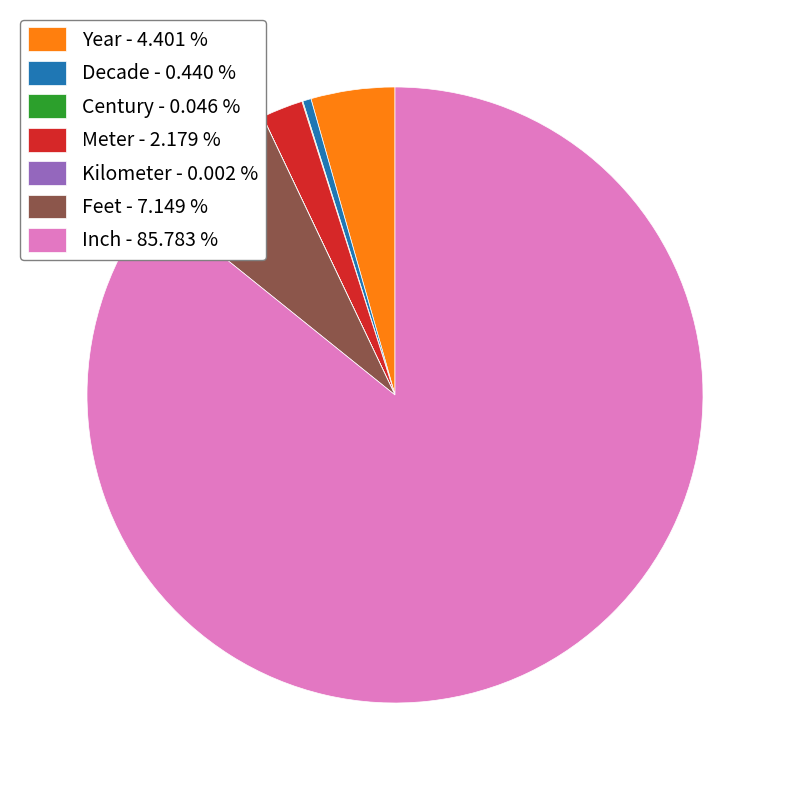

Is there any slice that represents more than half of the pie?

Yes